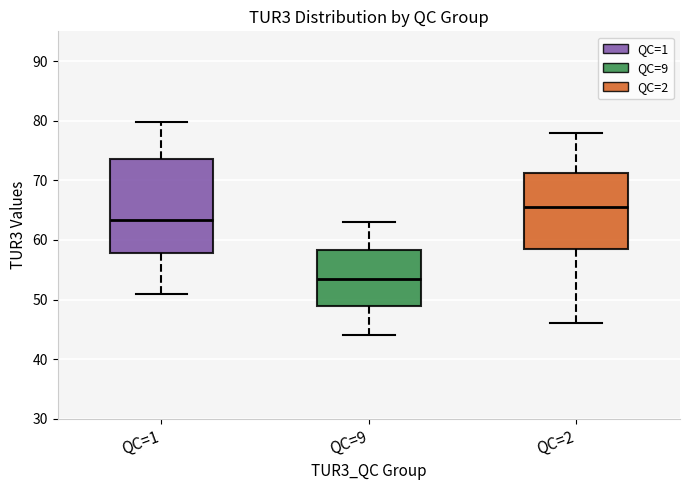

Reading left to right, read every box against the y-axis: the position of its median line, the range the box covers, and the ends of its whiskers. The values are not printed on the chart, so give them approximately, as read against the axis.

QC=1: median 63, box 58 to 74, whiskers 51 to 80
QC=9: median 54, box 49 to 58, whiskers 44 to 63
QC=2: median 66, box 59 to 71, whiskers 46 to 78